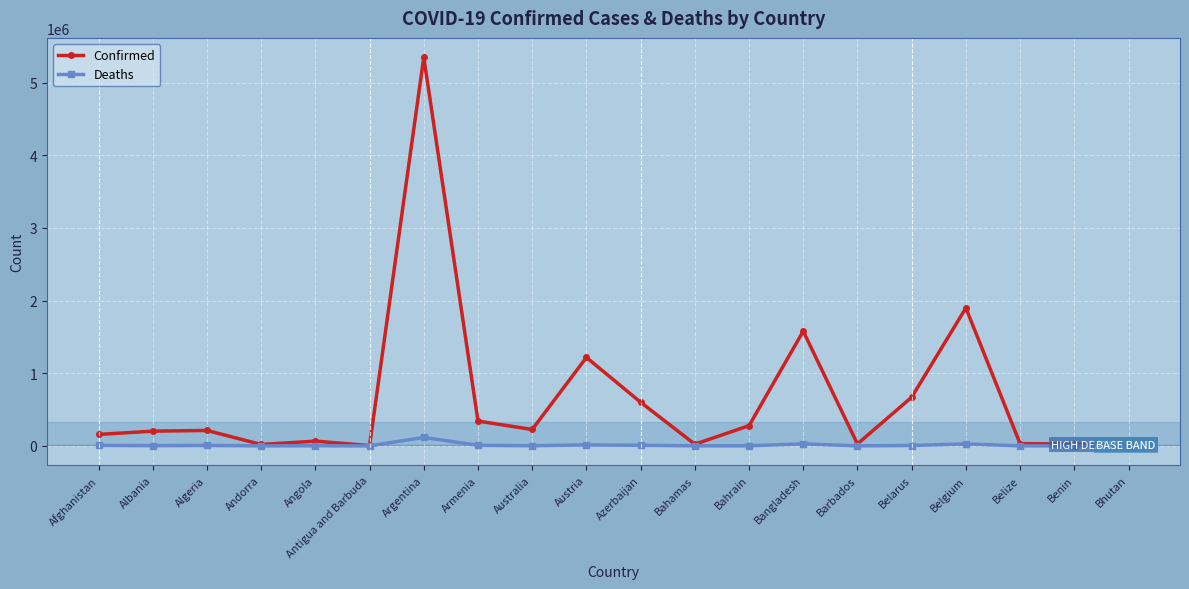

Rank the series by their average value, from highest to lowest.

Confirmed, Deaths